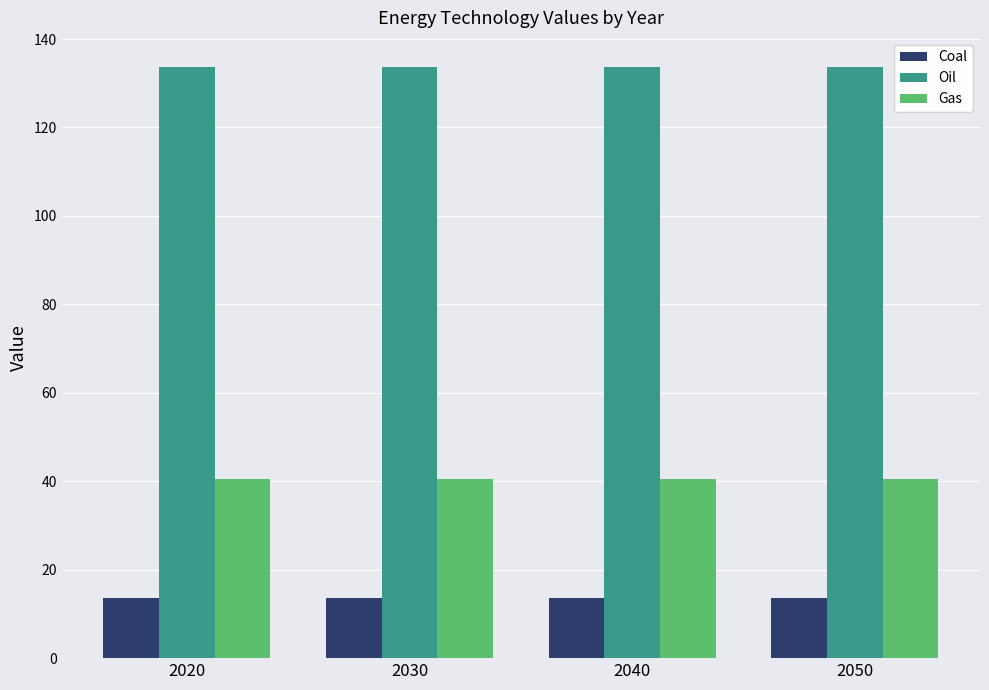

Rank the series by their average value, from highest to lowest.

Oil, Gas, Coal